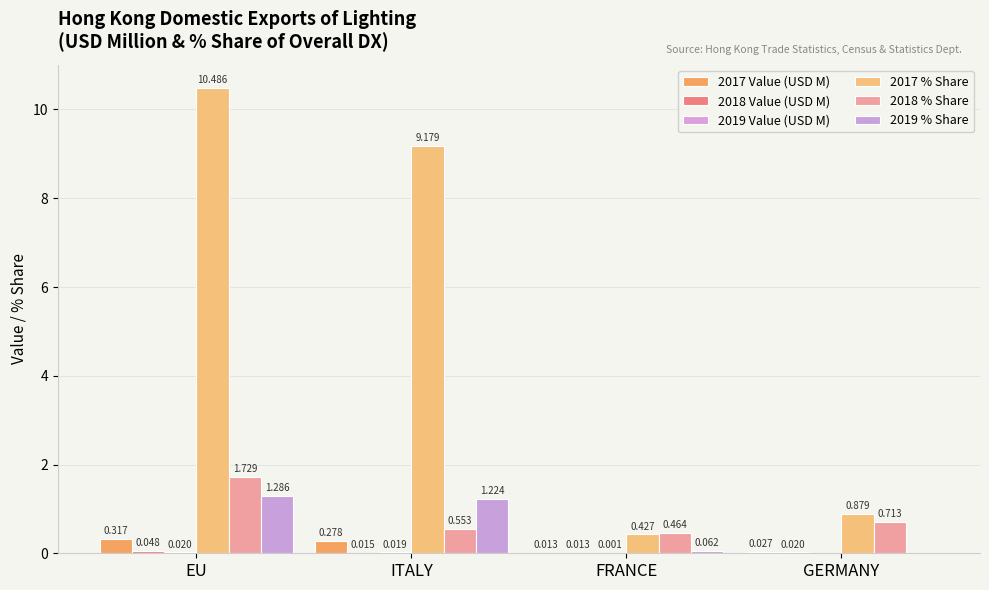

At FRANCE, list the series in order from largest to smallest.

2018 % Share, 2017 % Share, 2019 % Share, 2017 Value (USD M), 2018 Value (USD M), 2019 Value (USD M)